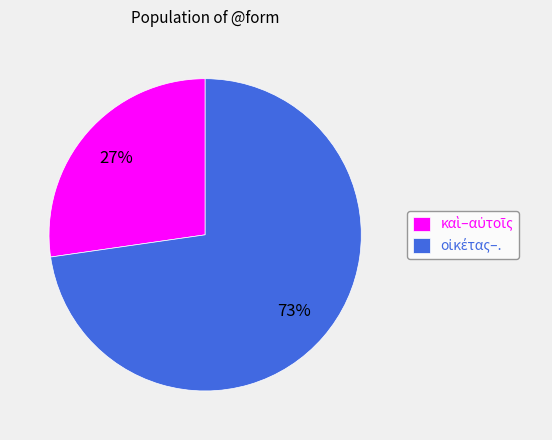

Is there a majority slice in this chart?

Yes